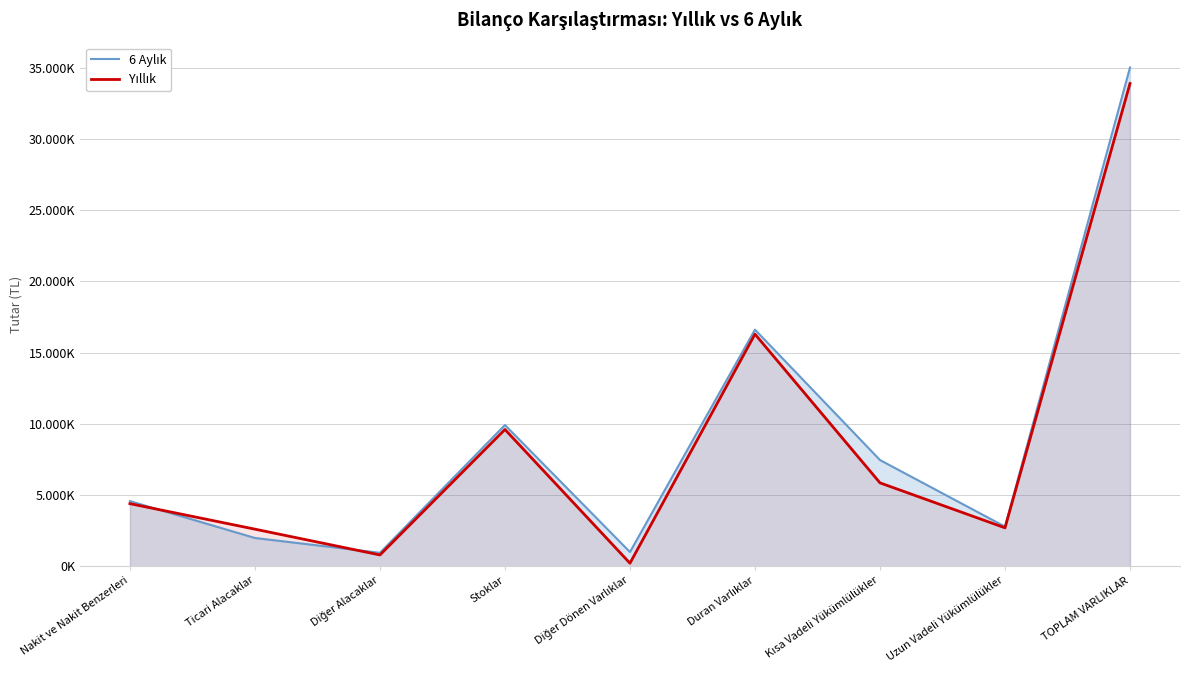

How many data points does each series have?

9